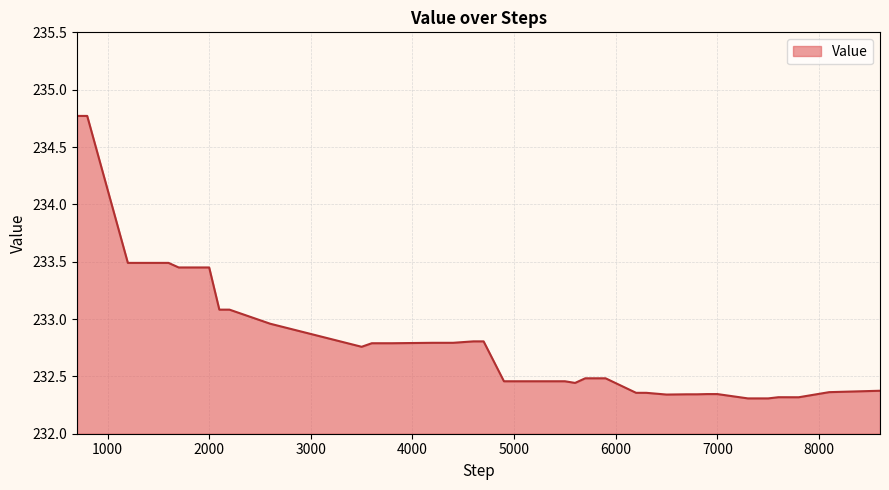

How many lines are shown in the chart?

1